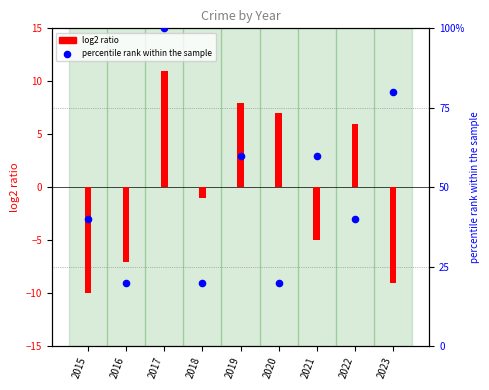

At which category is the sum across all series the highest?

2017